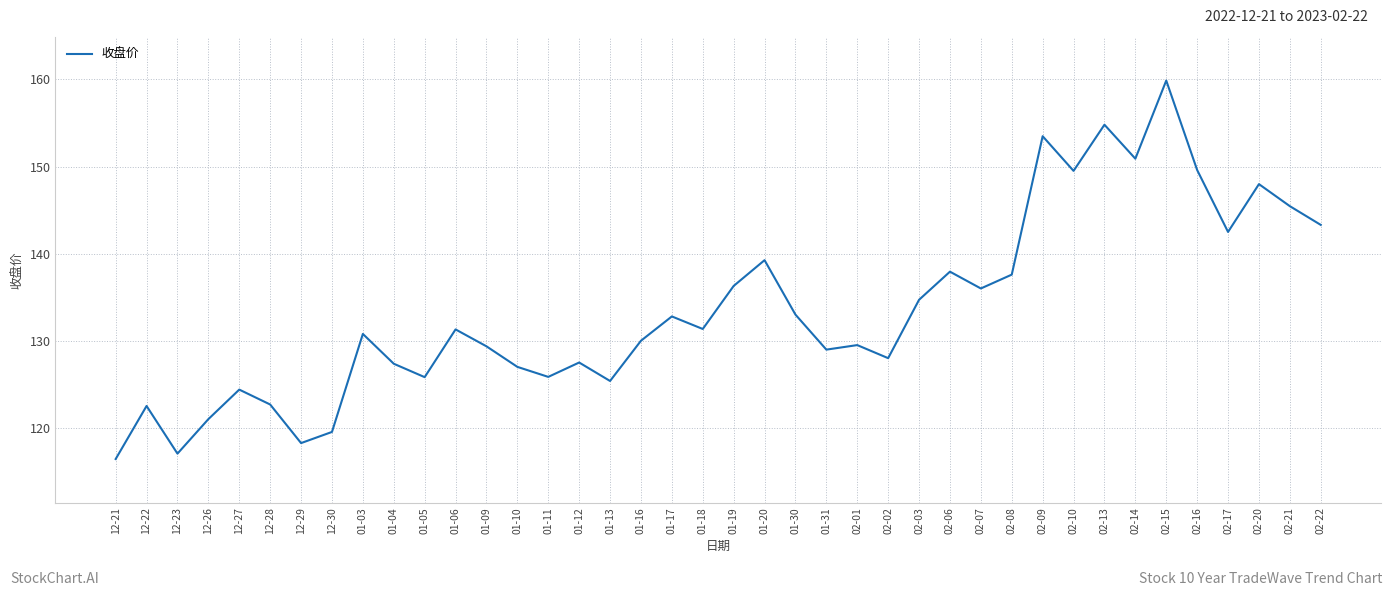

What is the difference between the values at 02-16 and 02-14?

1.3